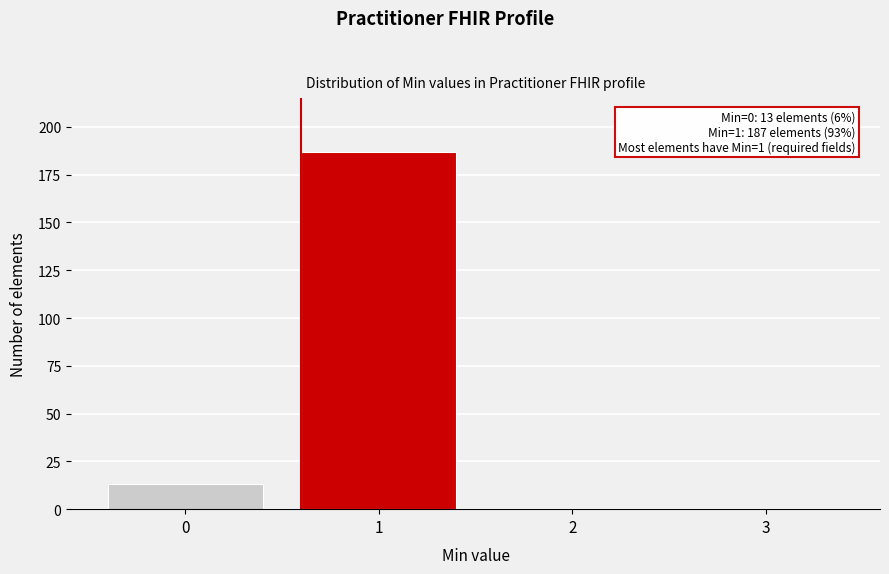

Reading left to right, extract all data points from this chart.

0=13	1=187	2=0	3=0